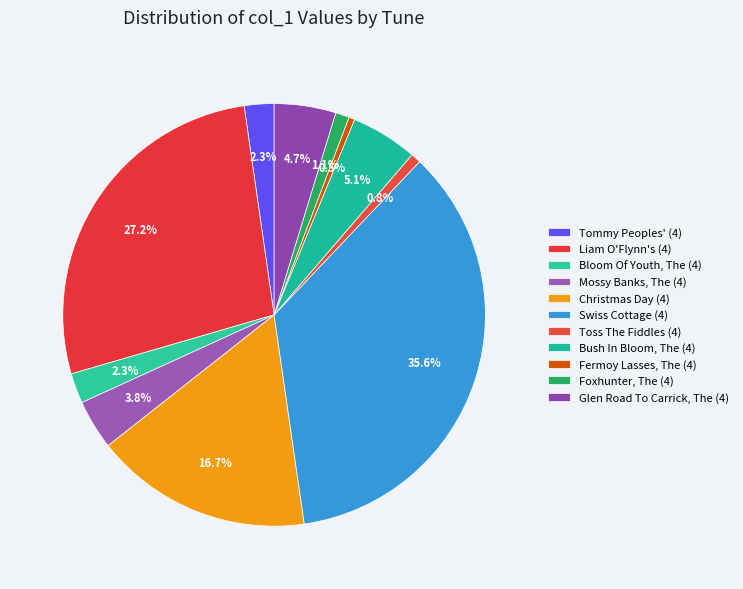

Count the number of slices in the pie.

11